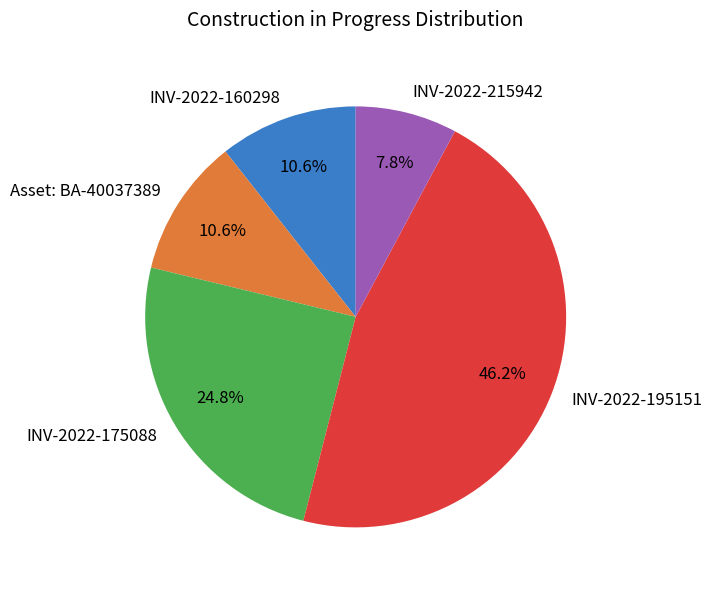

How many slices are in this pie chart?

5